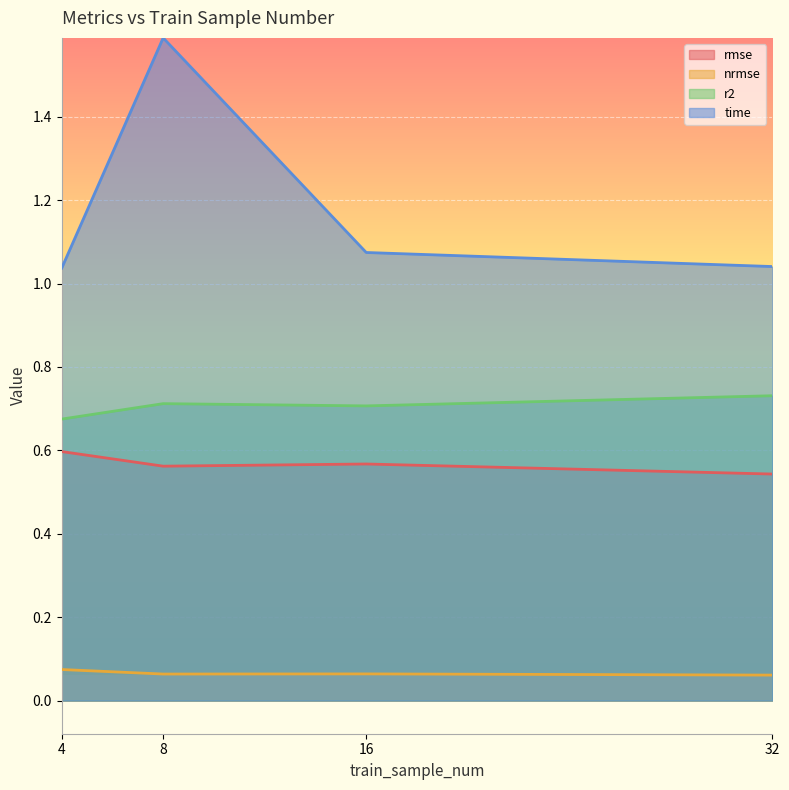

True or false: nrmse has more than 2 points higher than both neighbors.

False